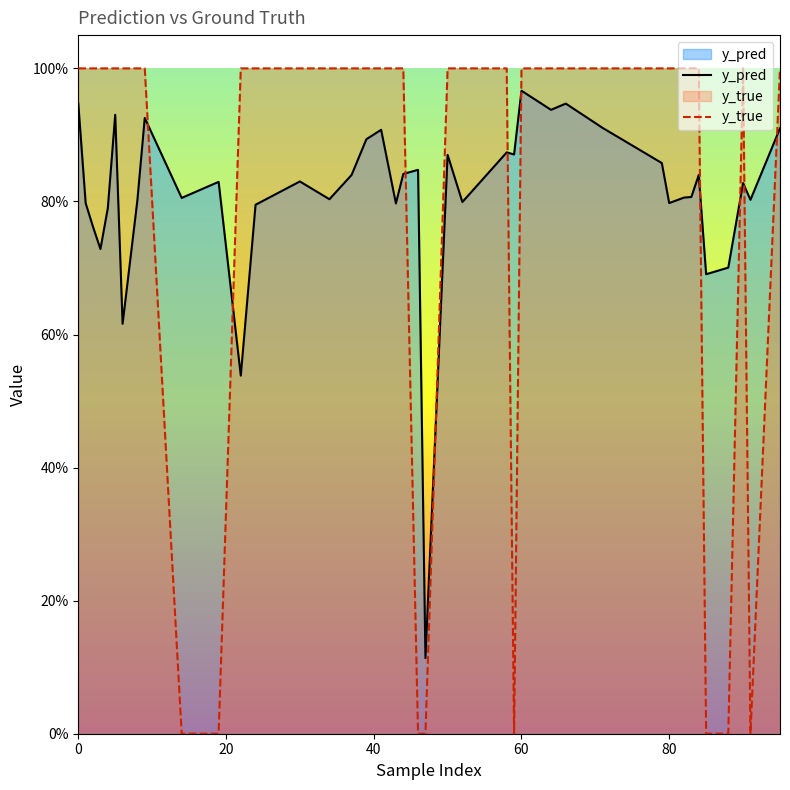

Does the chart display data point markers on the line(s)?

No